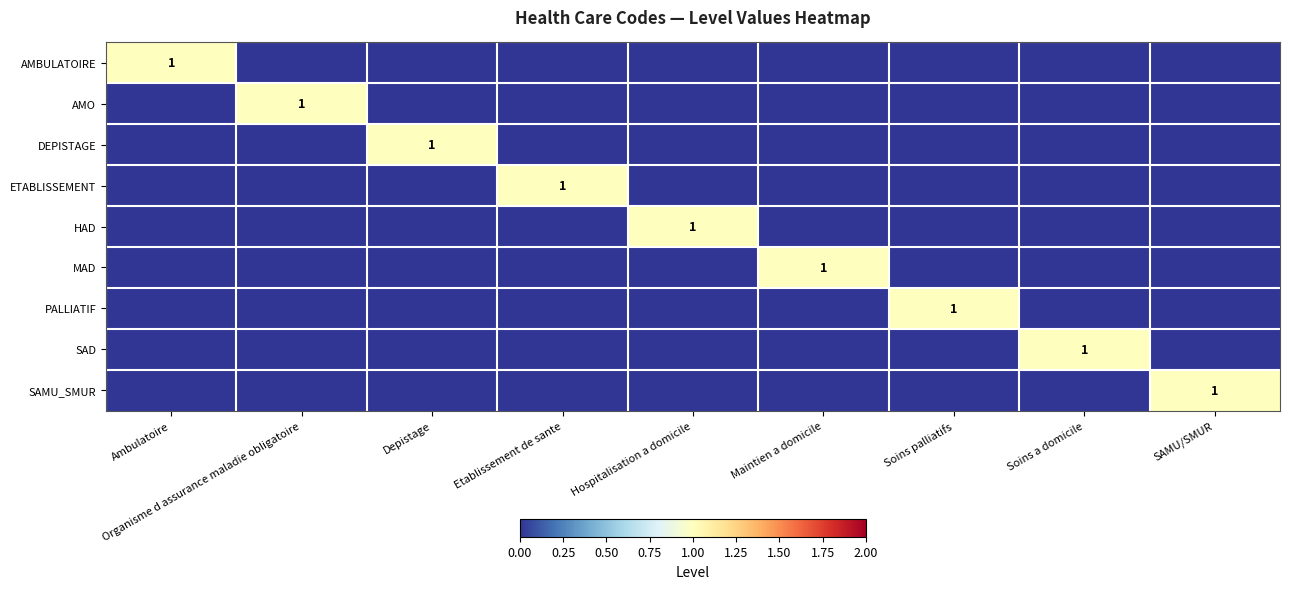

Which series has the largest range (max minus min)?

AMBULATOIRE